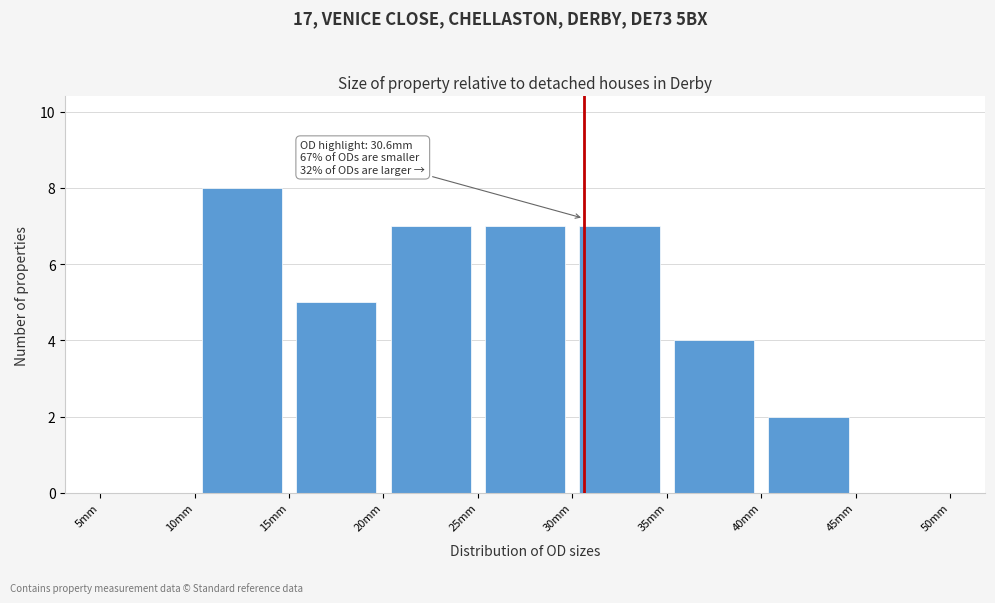

Over which range of the x-axis is the bar tallest?

10 to 15